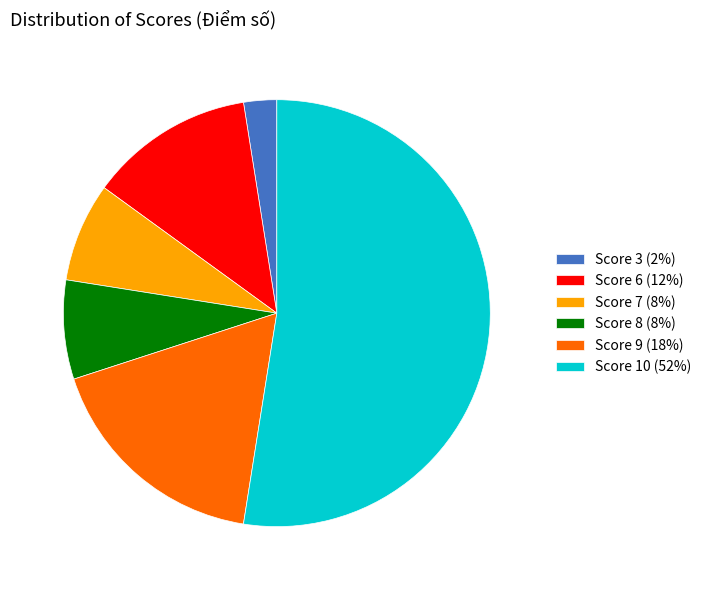

Between Score 10 (52%) and Score 3 (2%), which is larger?

Score 10 (52%)